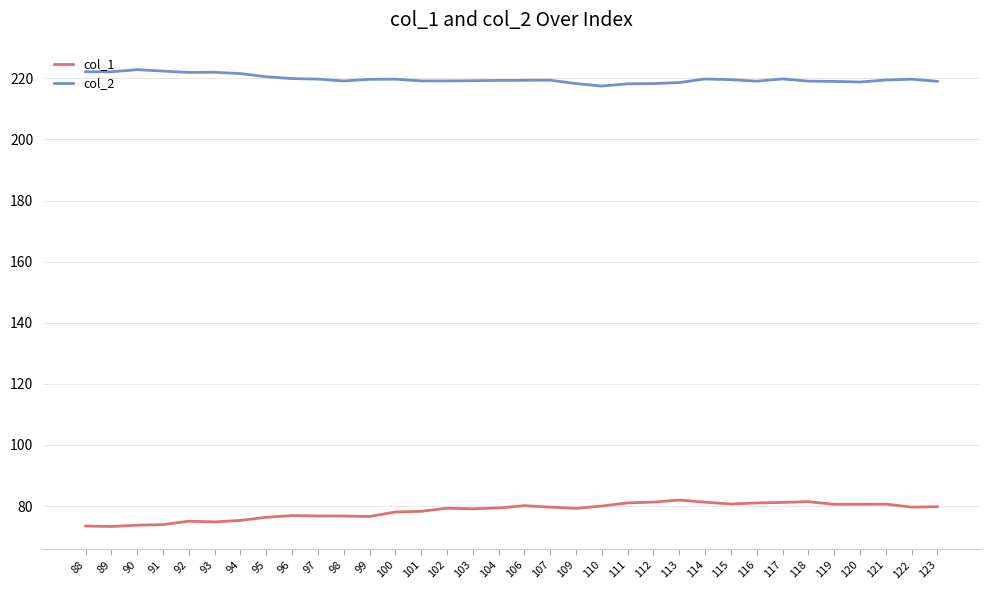

What is the difference between the highest and lowest values at 100?

141.7